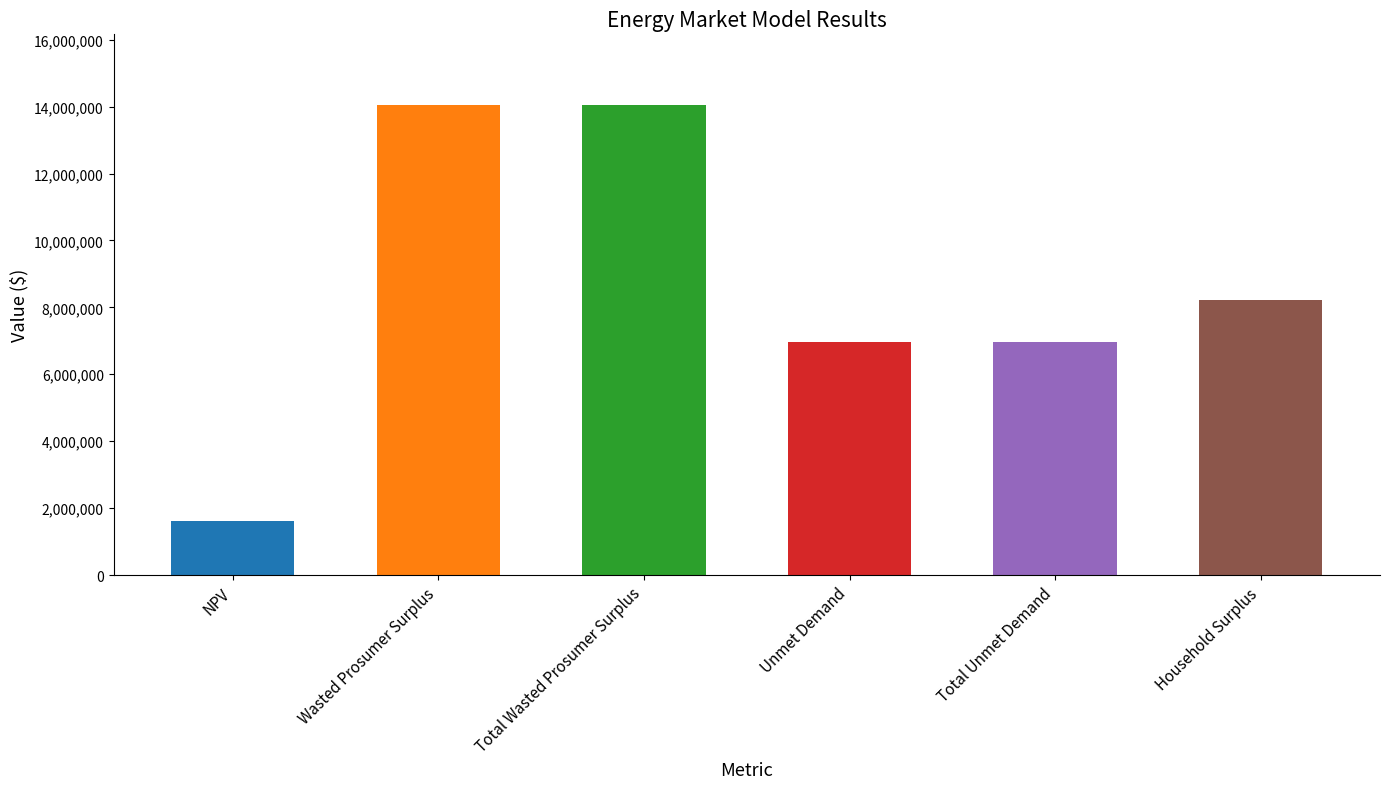

The value at Total Wasted Prosumer Surplus is 14052528.2. True or false?

True